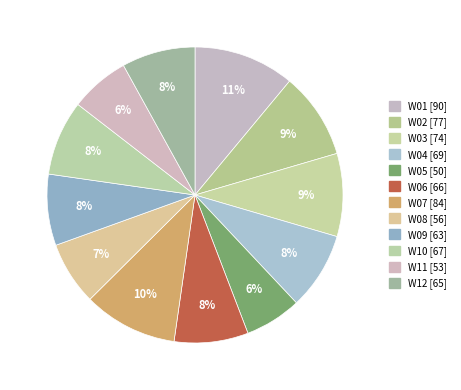

Is W10 the majority of the pie?

No